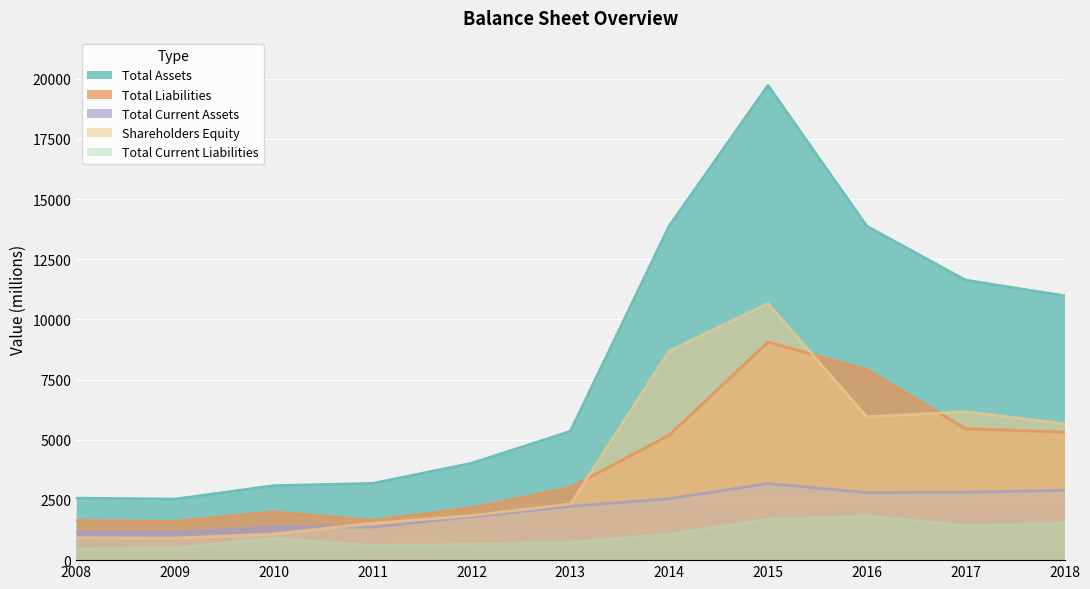

True or false: Total Current Liabilities has more than 0 interior local peaks.

True